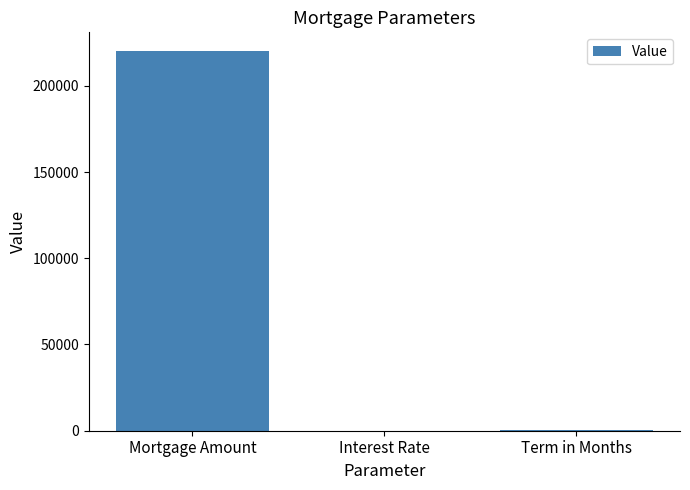

Count the number of data series in this chart.

1